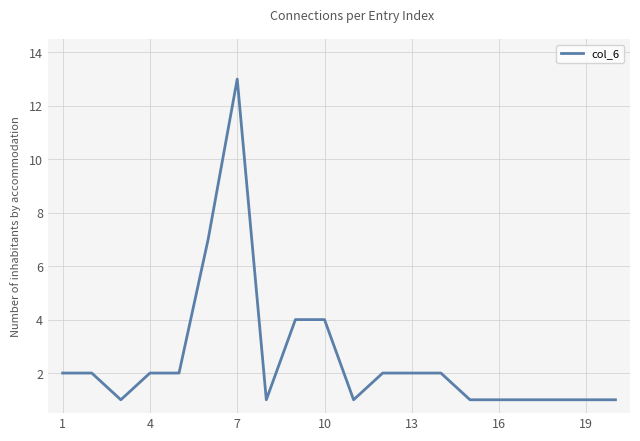

What is the maximum value shown in the chart?

13